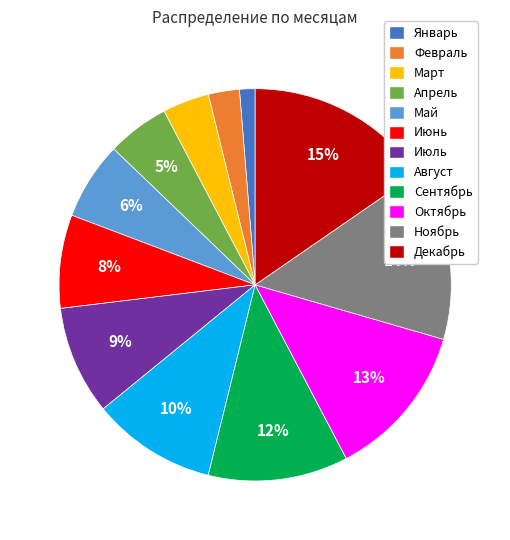

True or false: Март accounts for 18% of the total.

False